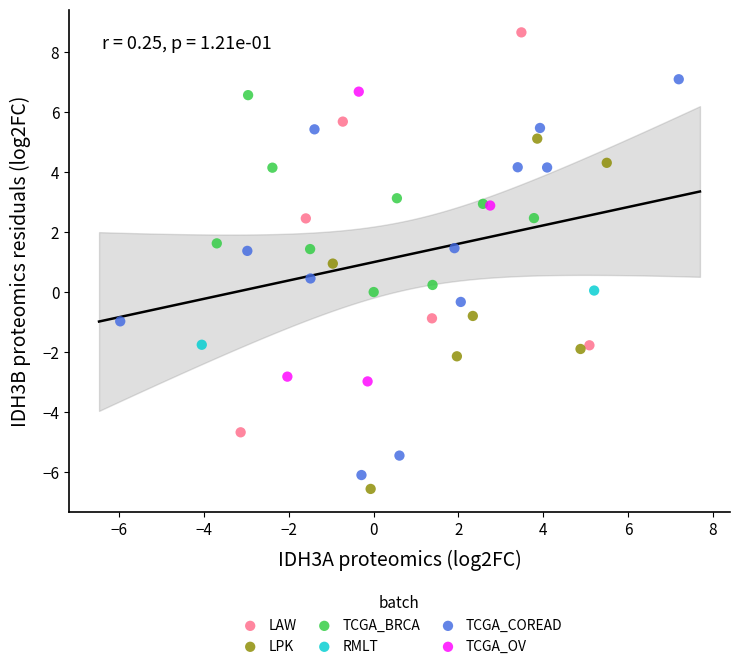

Which series has the largest Y range (max minus min)?

LAW